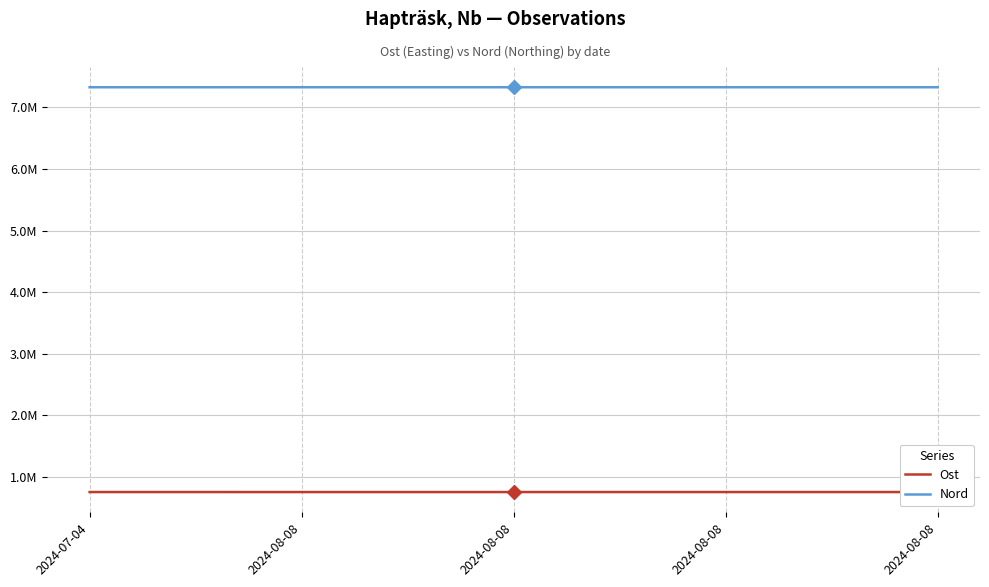

At which label does Nord reach its minimum?

2024-07-04